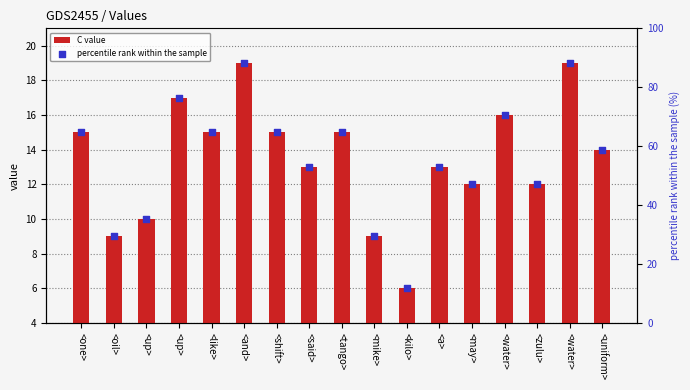

Is the value of percentile rank within the sample at <and> greater than the value of C value at <like>?

Yes